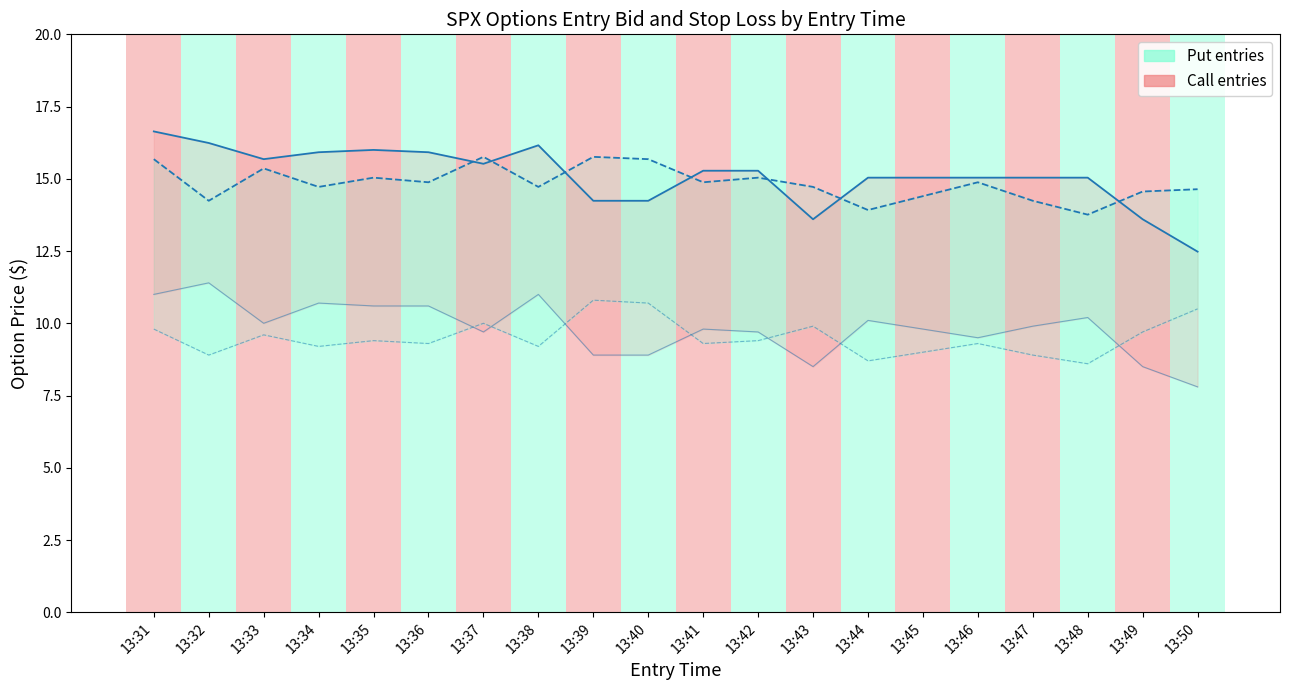

What is the value of the entry_bid (Put) point at the 14th from the left?

8.7